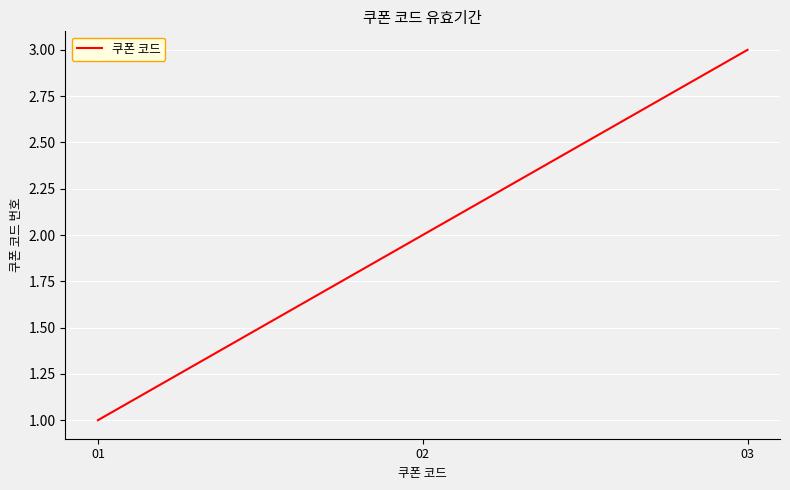

The chart shows a value of 3 at 03. True or false?

True